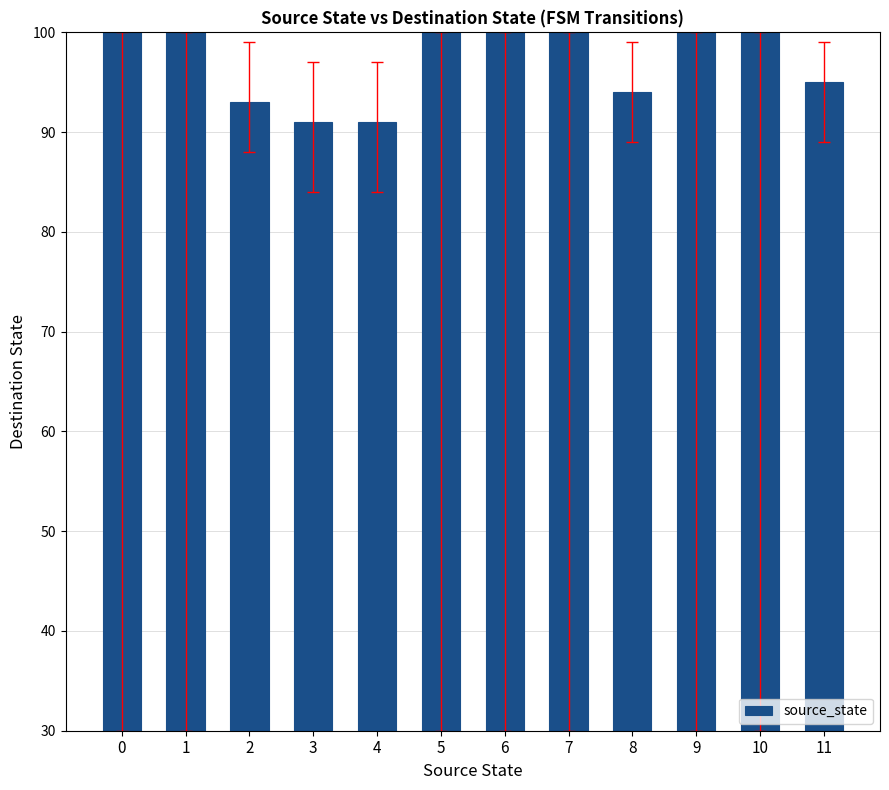

What is the change in value from 1 to 11?

-5